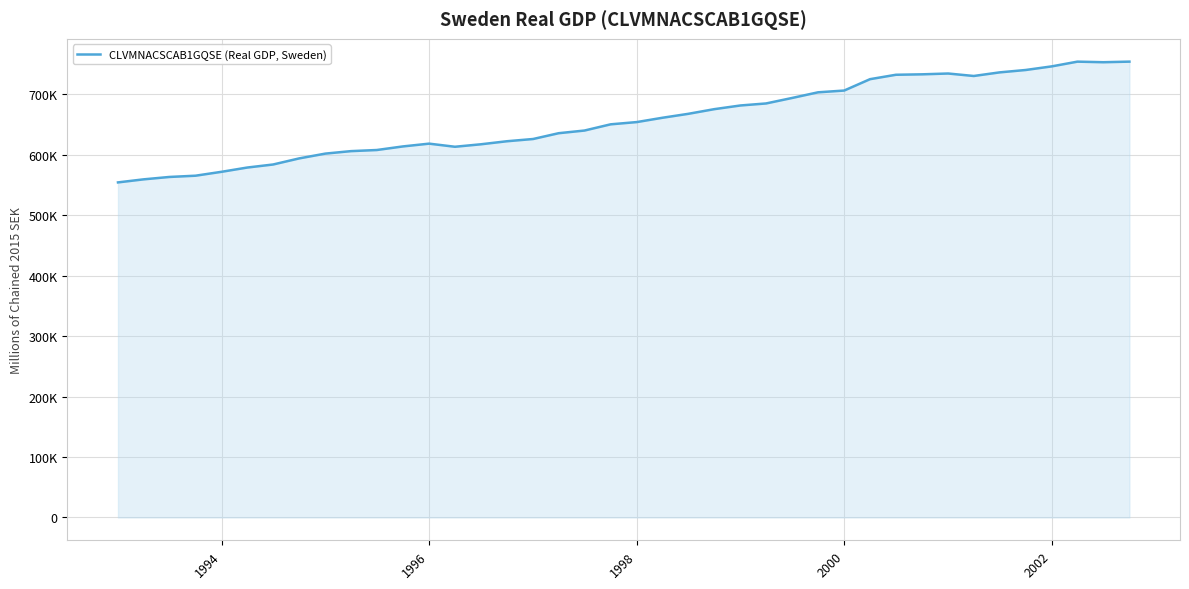

Is this an area chart (filled region under the line)?

Yes